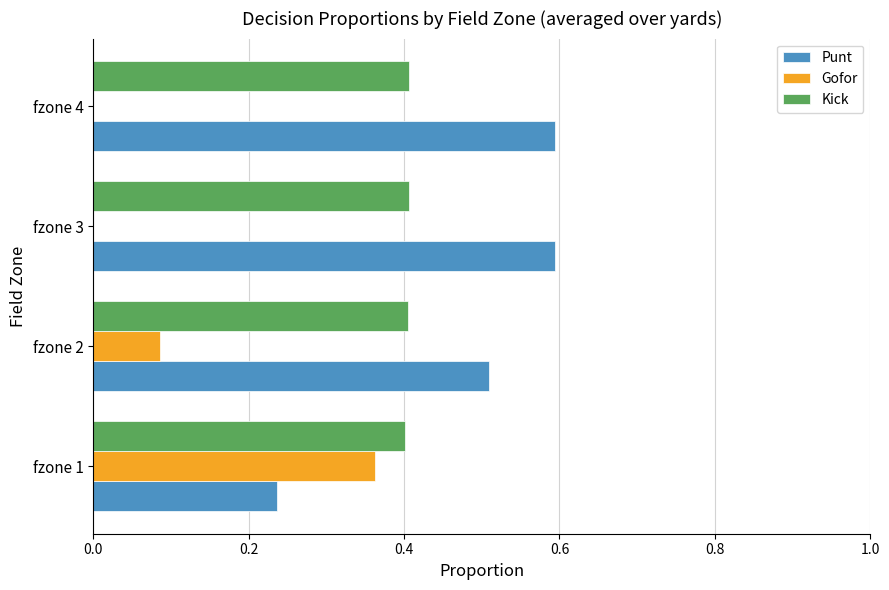

What is the sum of all Kick values?

1.6